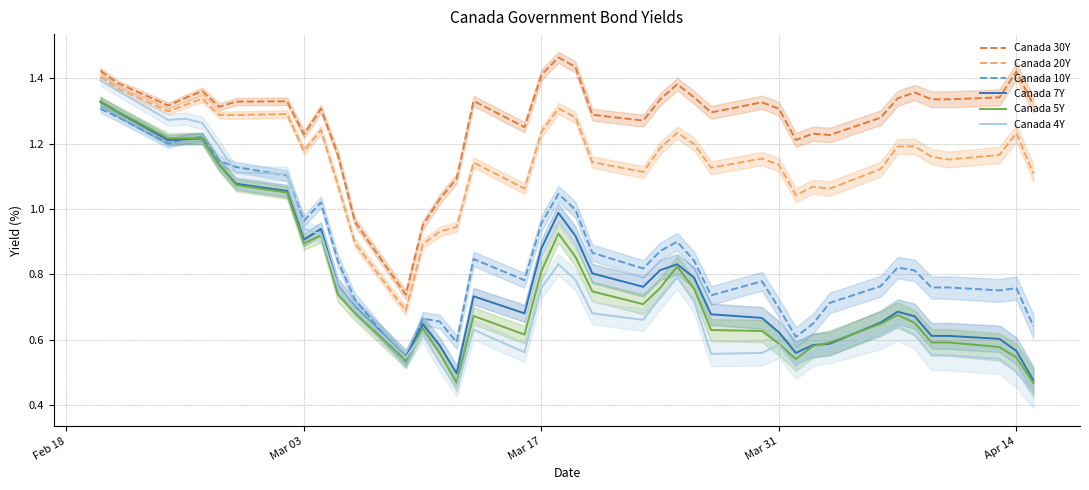

True or false: Canada 30Y has a value of 1.3 at Mar 31.

True